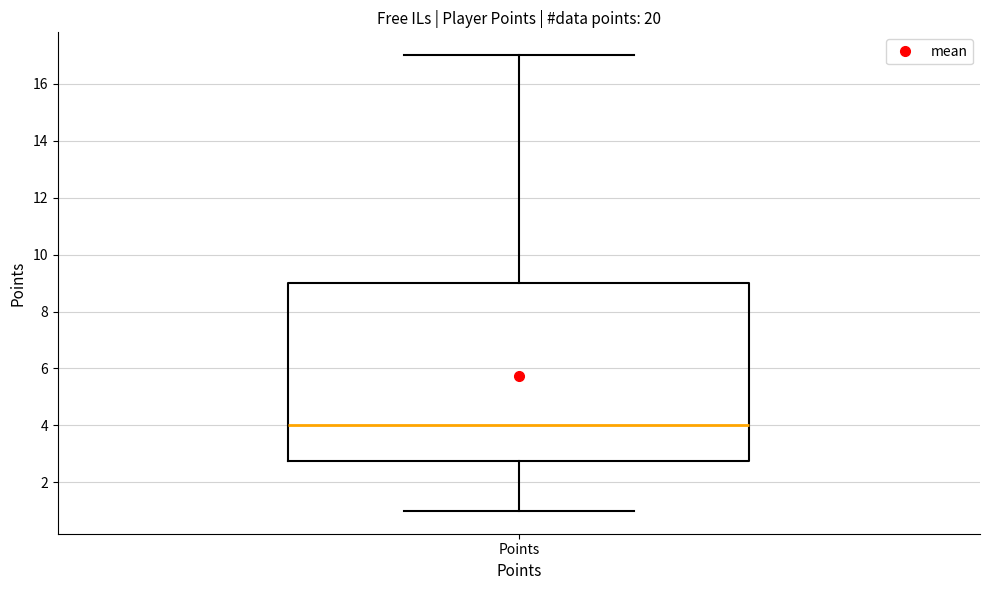

Transcribe this box plot: give where the median line is, the range the box spans, and where the two whiskers end, as read against the y-axis. The values are not printed on the chart, so give them approximately, as read against the axis.

median 4.0, box 2.8 to 9.0, whiskers 1.0 to 17.0